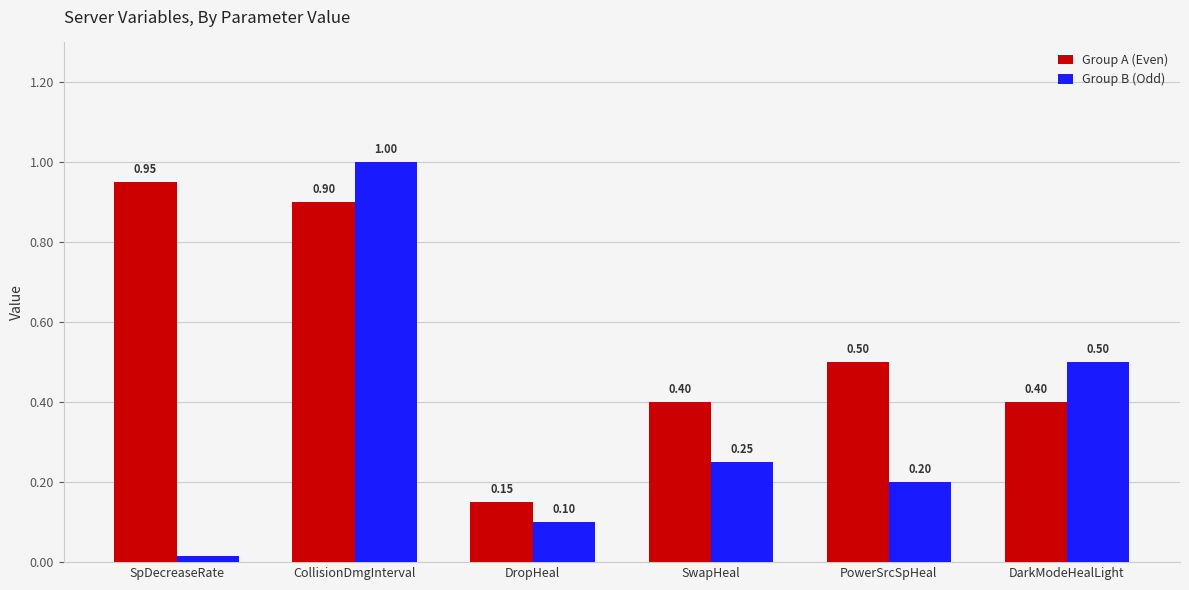

What position from the left is CollisionDmgInterval?

2